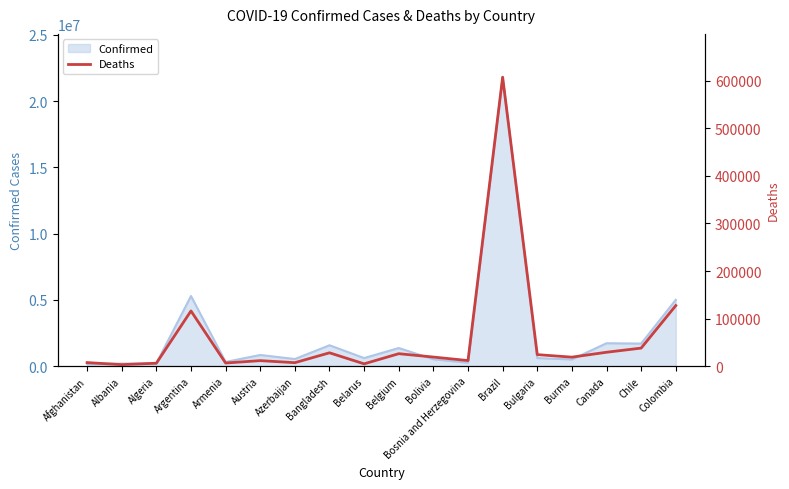

Reading right to left, extract all data points from this chart.

127281	37777	29024	18714	23999	607824	11495	18925	25994	4646	27870	7074	11369	6379	115950	5920	2924	7281